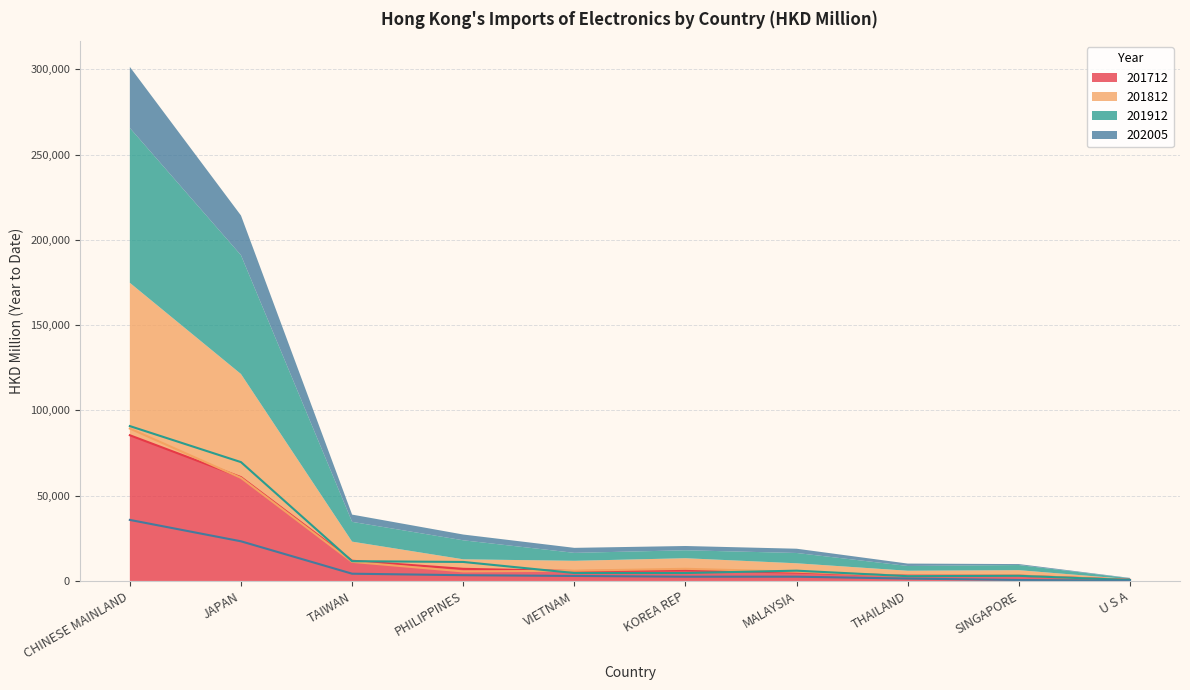

How many distinct data groups are displayed?

4